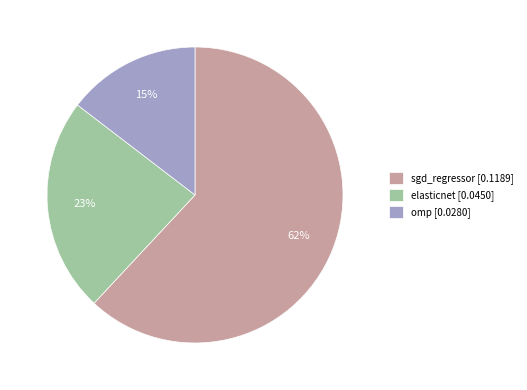

To the nearest percent, what is the combined percentage of omp and sgd_regressor?

77%